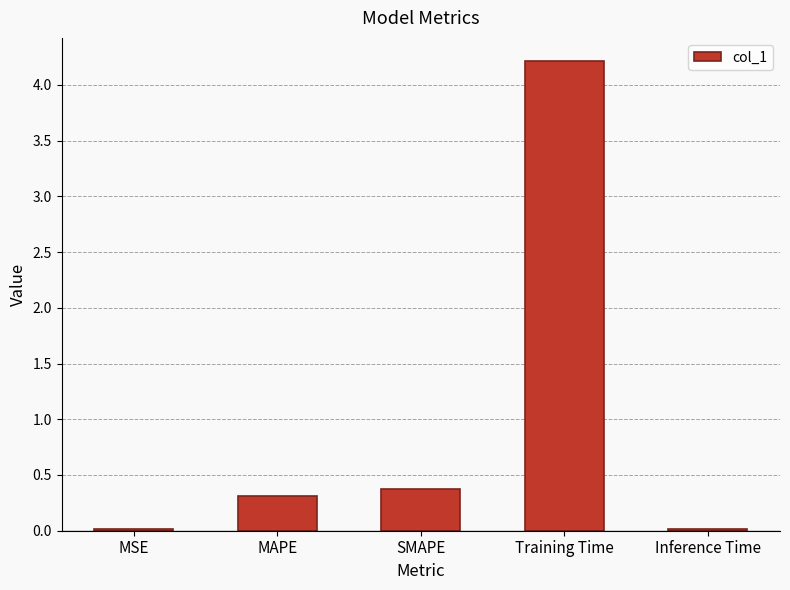

The chart shows a value of 4.2 at Training Time. True or false?

True